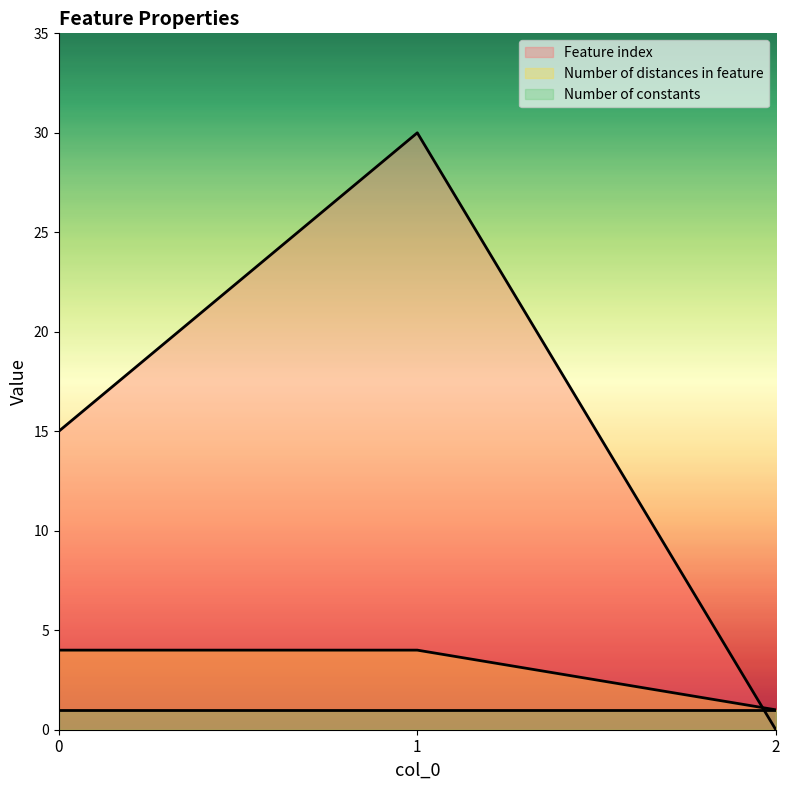

What is the average value of the Number of distances in feature series?

3